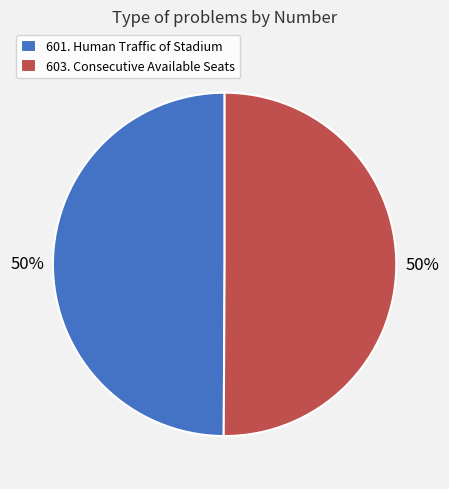

To the nearest percent, what percentage of the pie is 603. Consecutive Available Seats?

50%